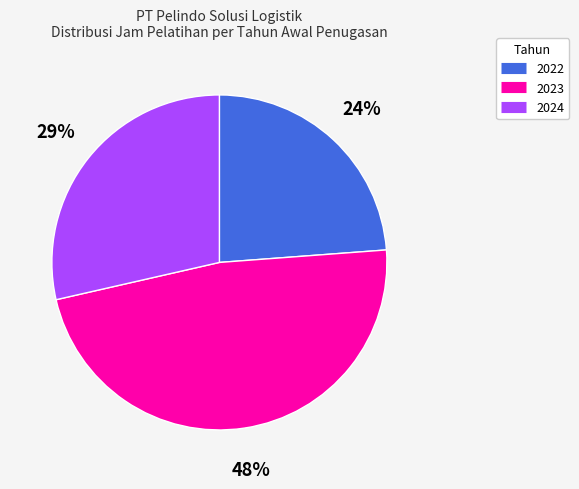

To the nearest percent, what is the average slice percentage?

33%